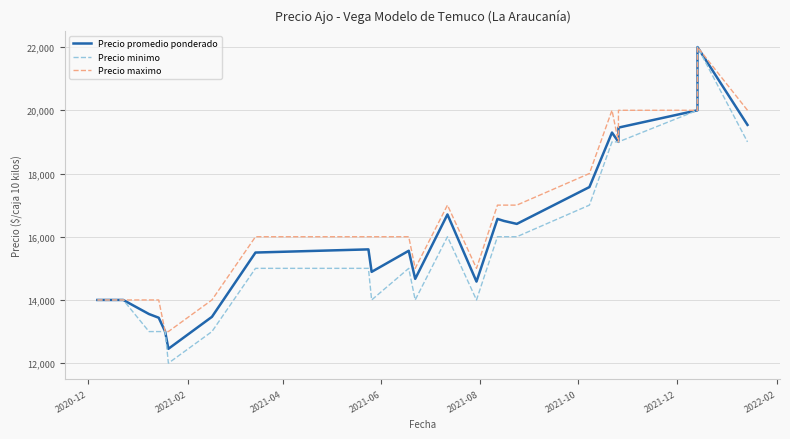

At 2021-04, list the series in order from largest to smallest.

Precio maximo, Precio promedio ponderado, Precio minimo